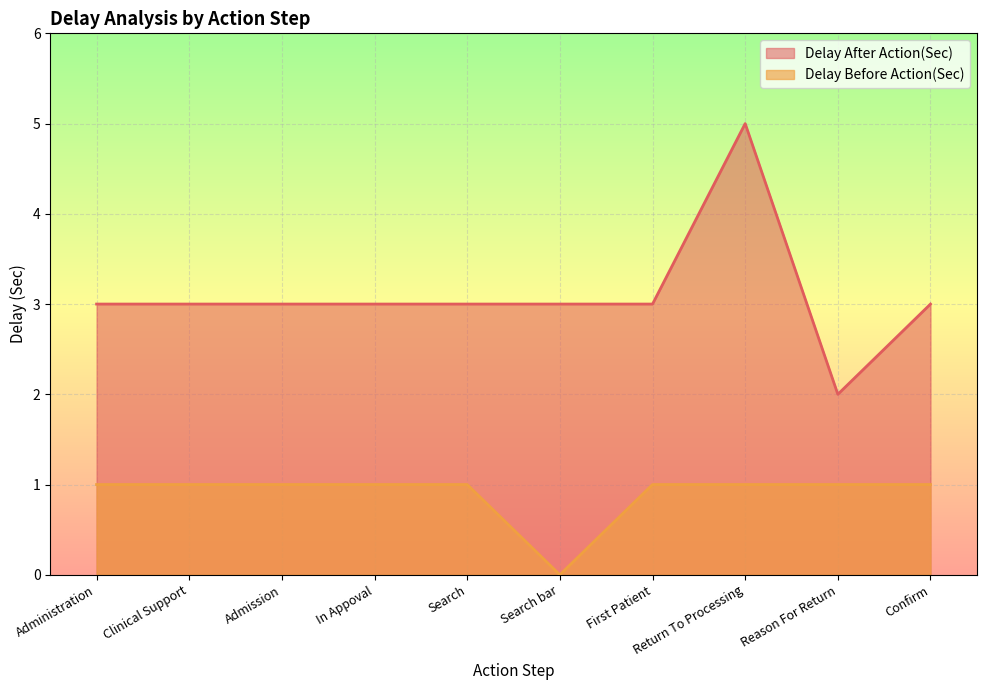

What is the difference between the maximum and minimum values in the Delay Before Action(Sec) series?

1